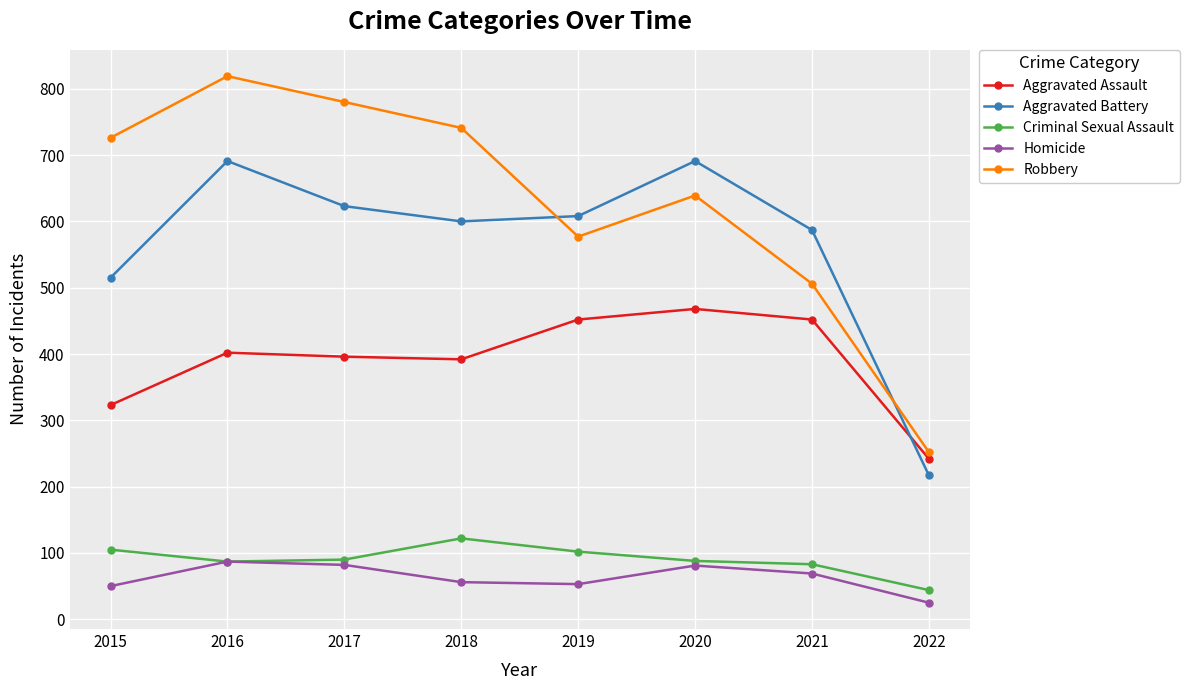

What is the total value across all series at 2020?

1967